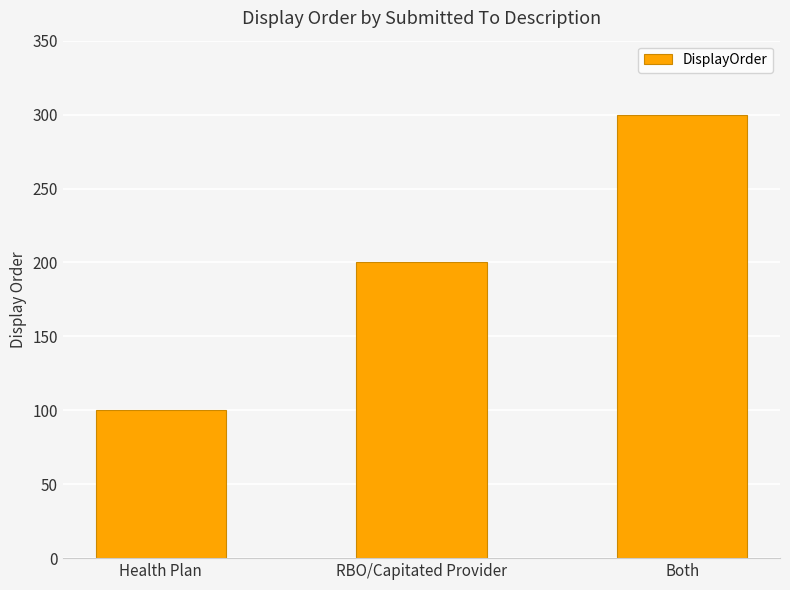

True or false: the data shows 300 at Both.

True